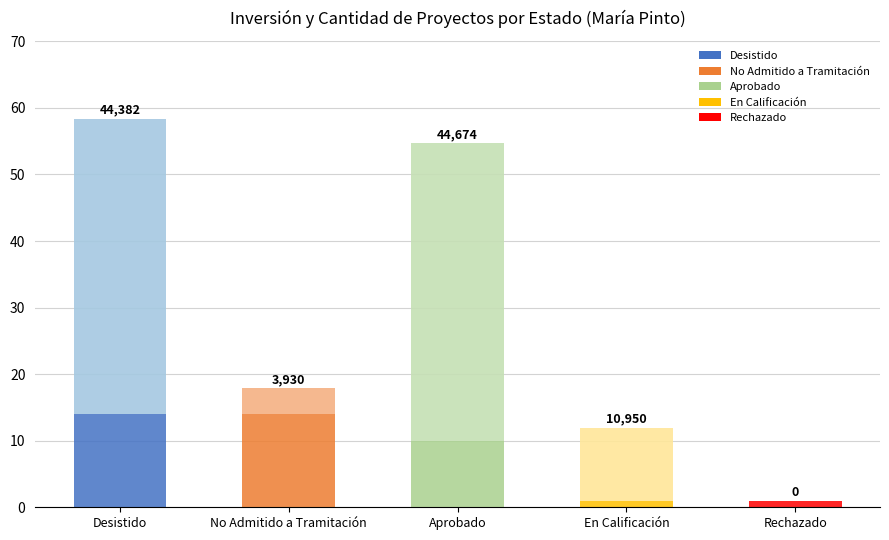

At which category is the sum across all series the highest?

Desistido